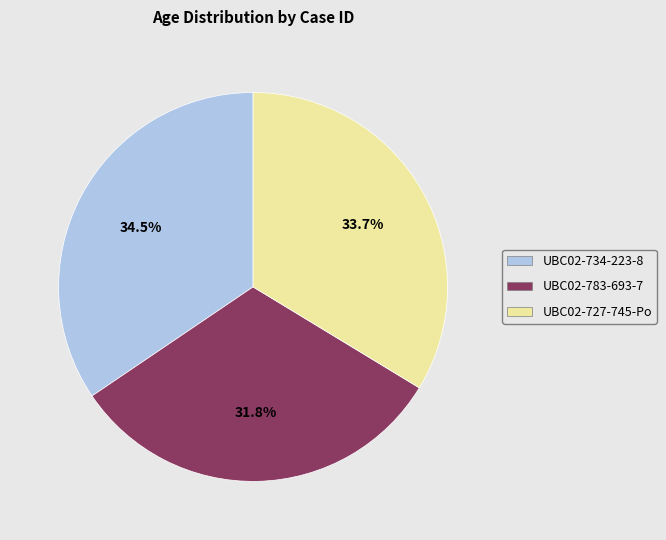

To the nearest percent, what is the average slice percentage?

33%